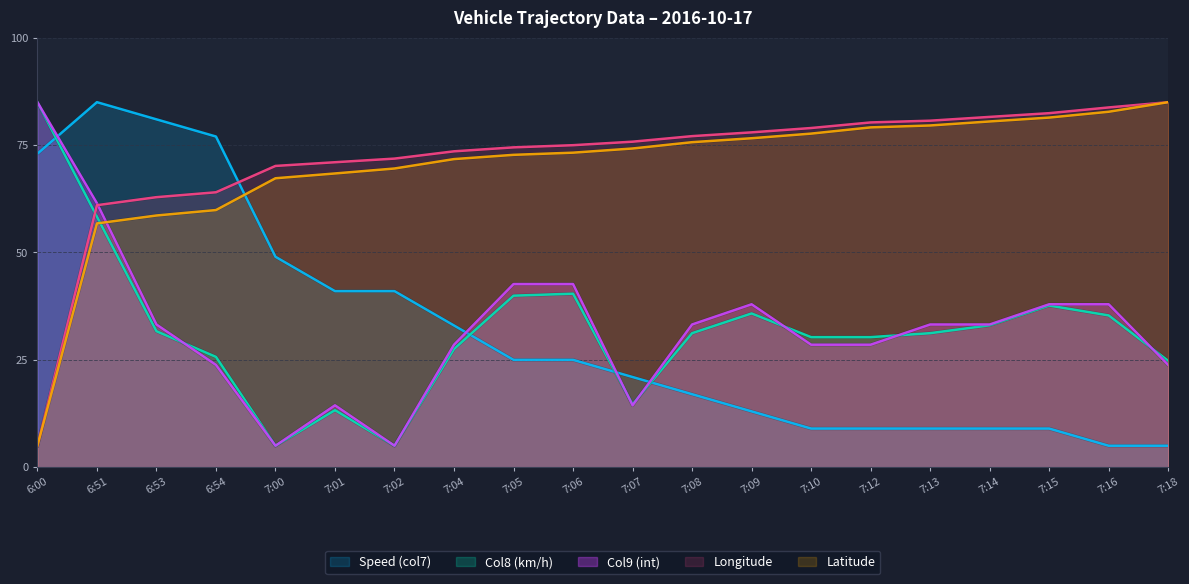

What is the sum of all Col9 (int) values?

650.6